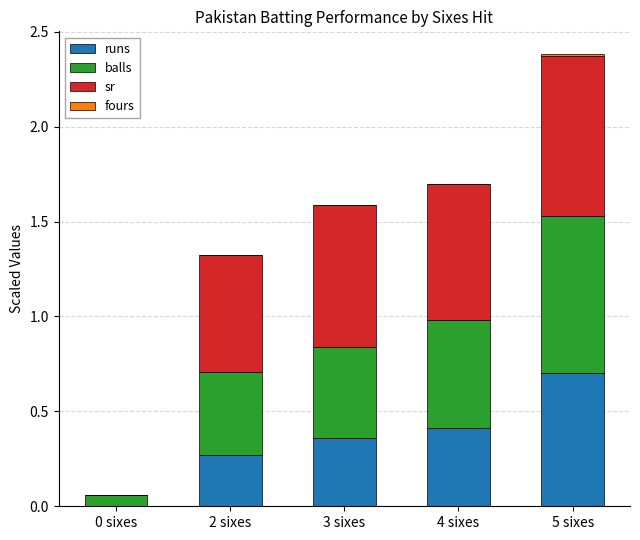

What is the highest value of the runs series?

0.7